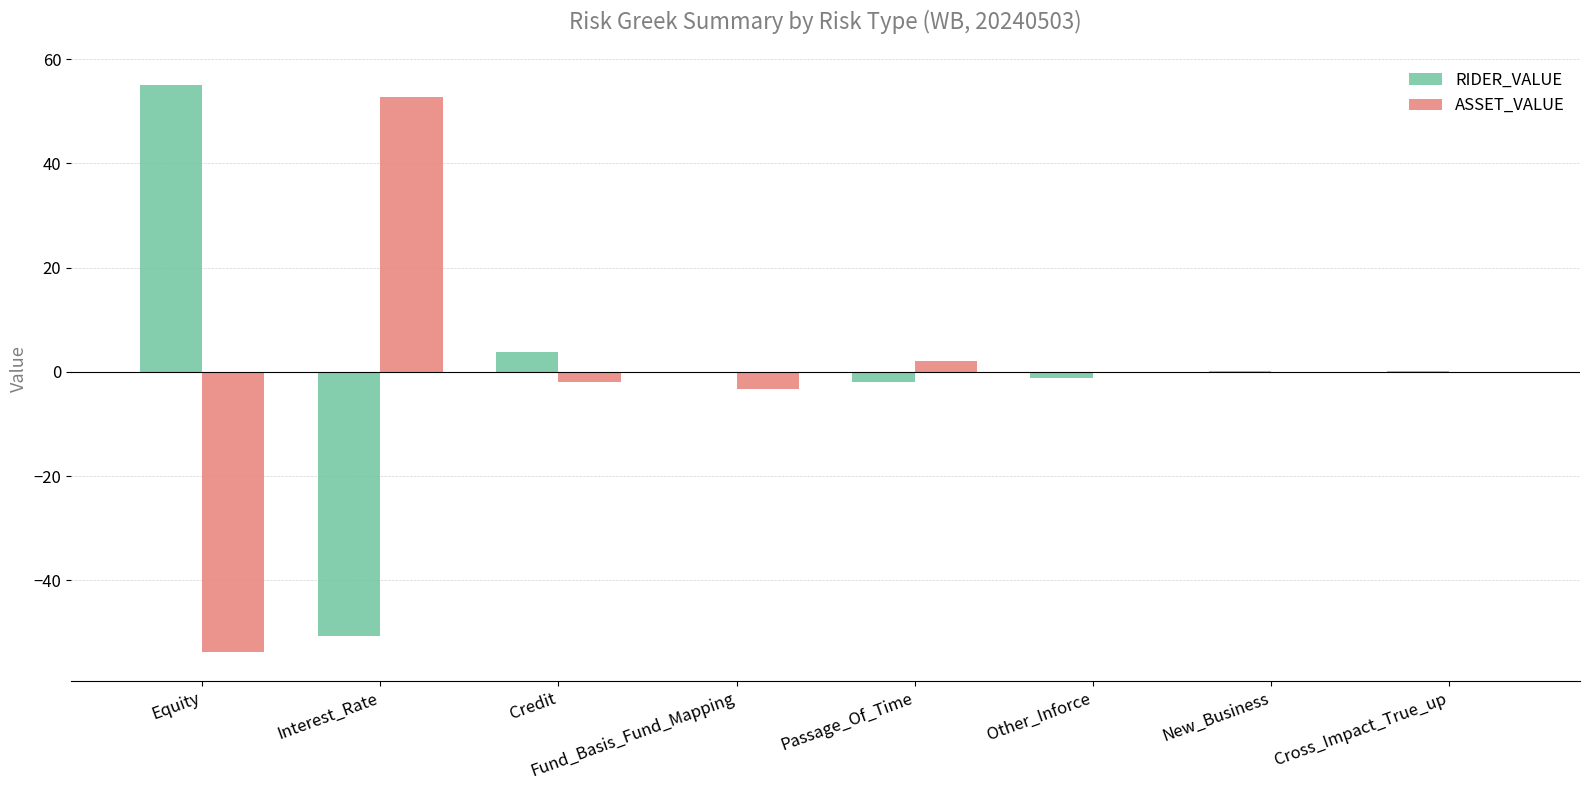

Is it true that ASSET_VALUE equals -77.3 at Equity?

False